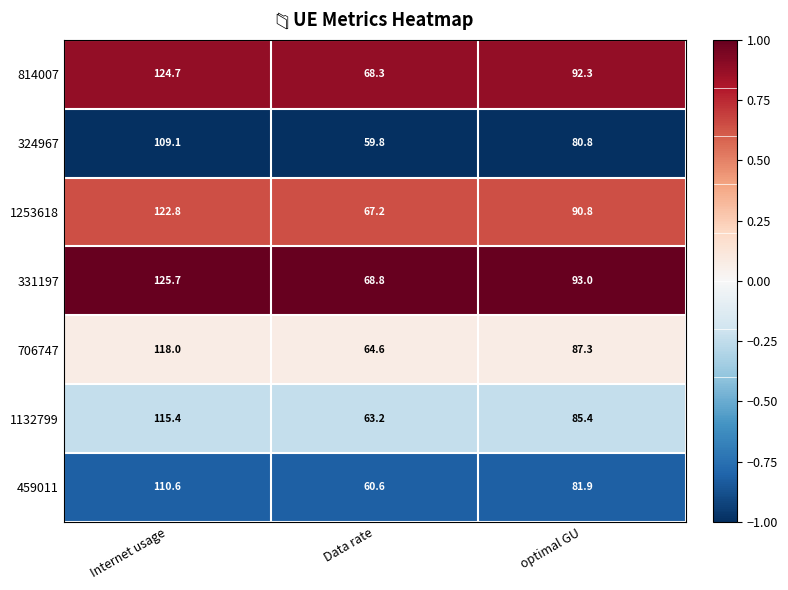

Is it true that 1253618 equals 205.2 at Internet usage?

False